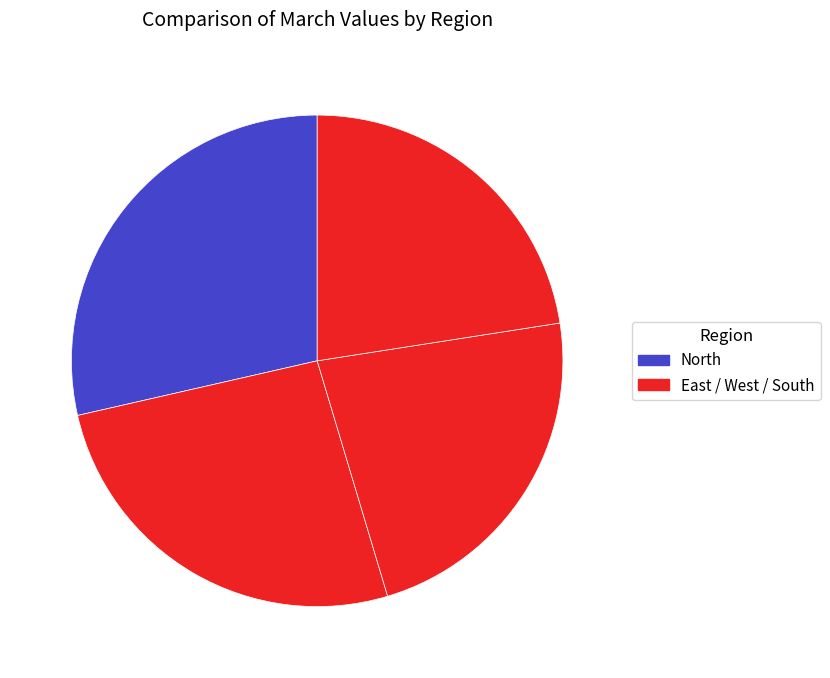

How many segments does this pie chart have?

4